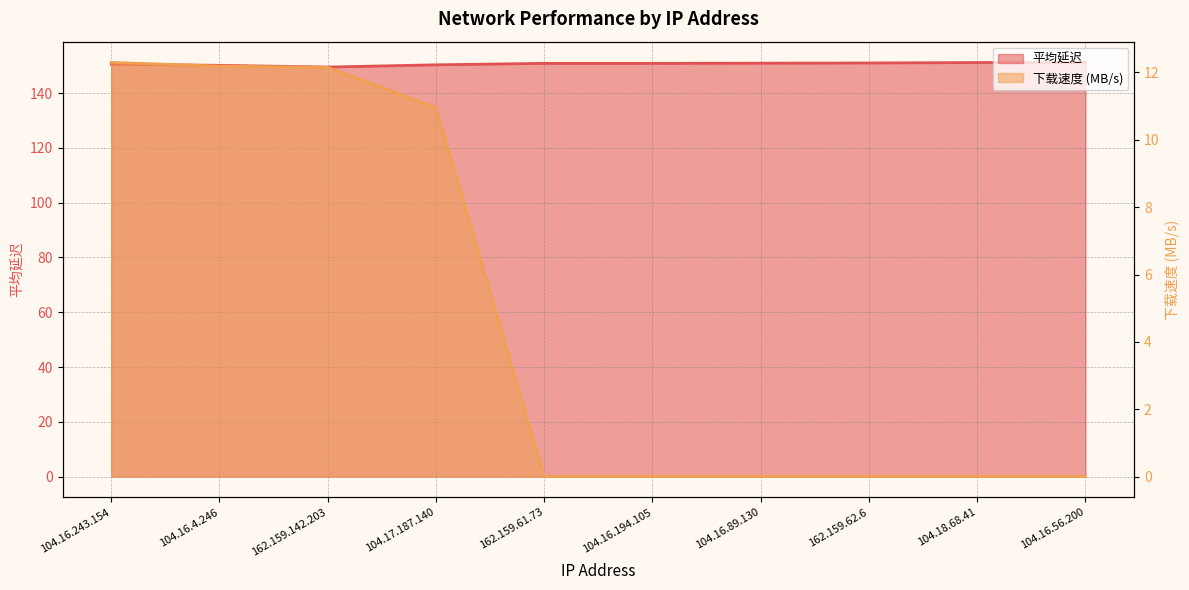

What is the sum of all 平均延迟 values?

1506.8